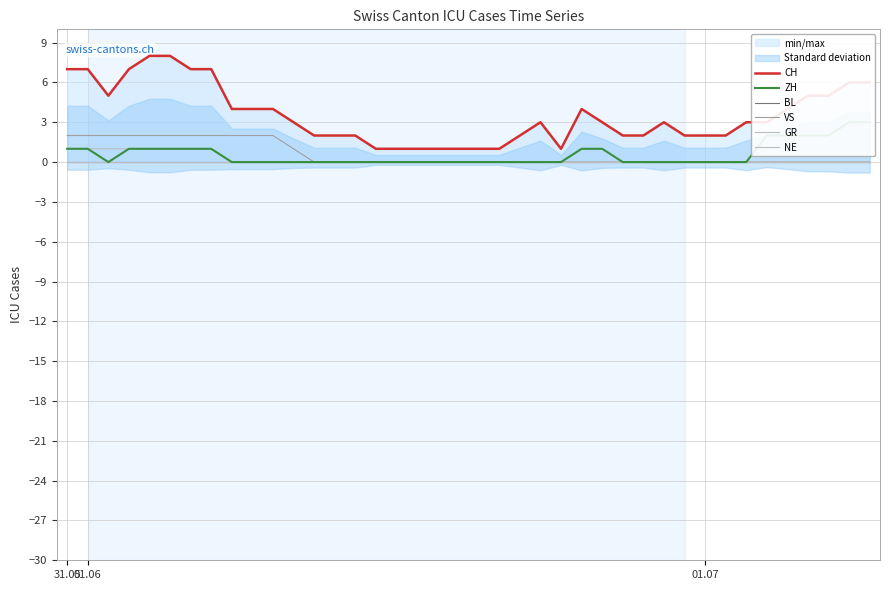

True or false: BL and GR intersect in this chart.

False